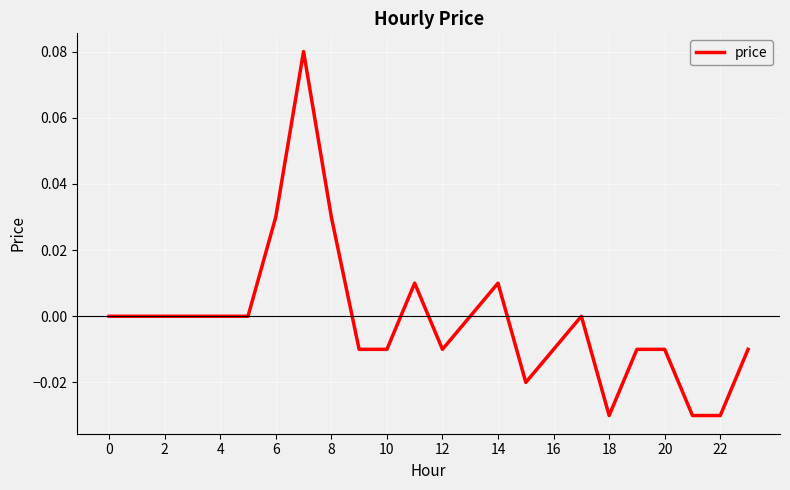

How many lines are shown in the chart?

1